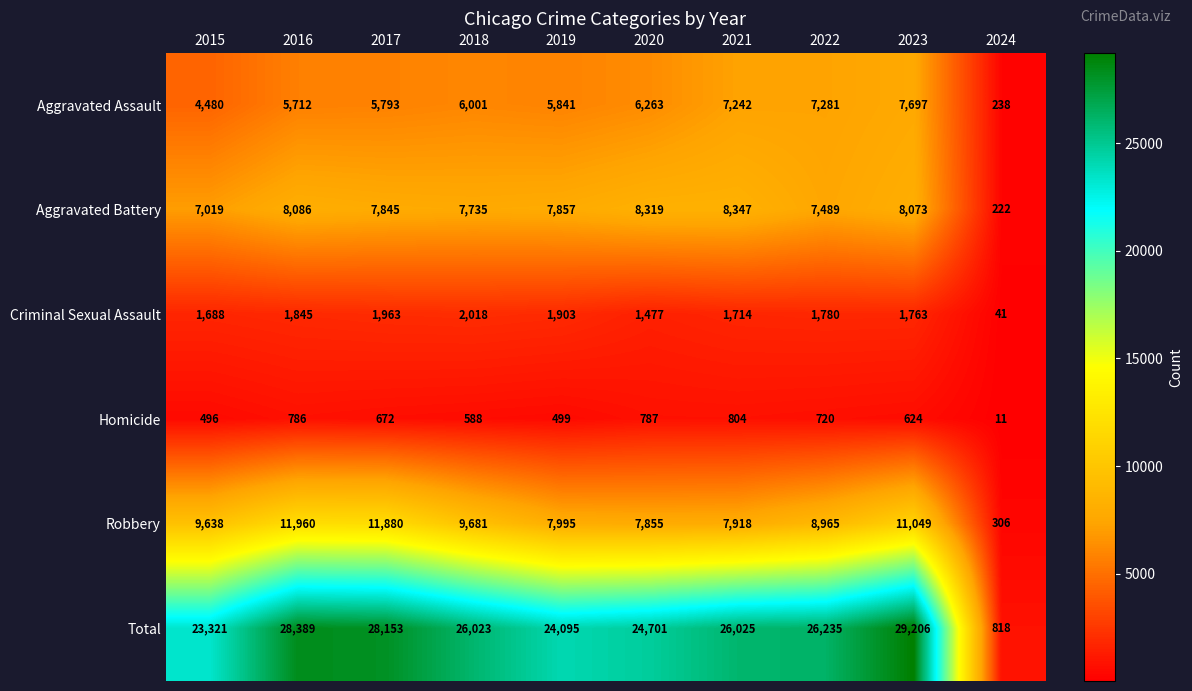

What is the sum of all Aggravated Assault values?

56548